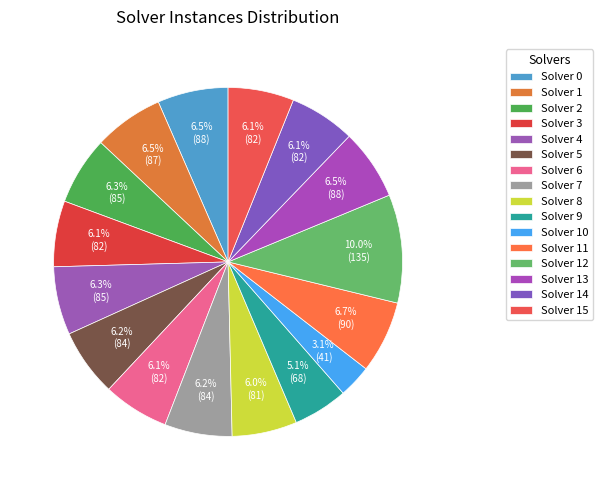

To the nearest percent, what is the average slice percentage?

6%